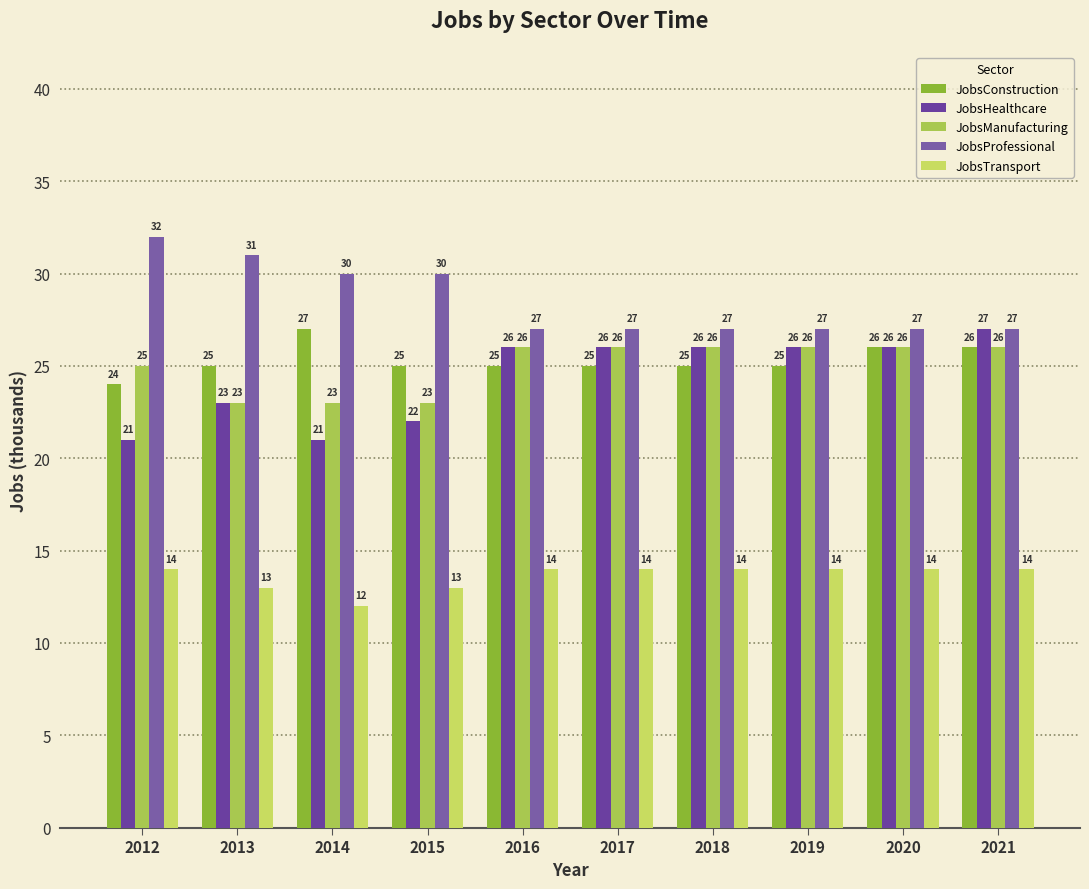

Reading right to left, transcribe all the data shown in this chart.

JobsConstruction: 26	26	25	25	25	25	25	27	25	24
JobsHealthcare: 27	26	26	26	26	26	22	21	23	21
JobsManufacturing: 26	26	26	26	26	26	23	23	23	25
JobsProfessional: 27	27	27	27	27	27	30	30	31	32
JobsTransport: 14	14	14	14	14	14	13	12	13	14